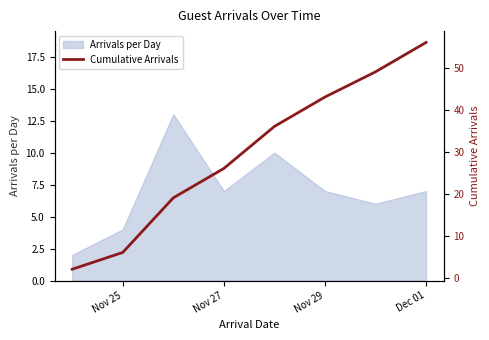

The value of Arrivals per Day at Nov 27 is 4. True or false?

False